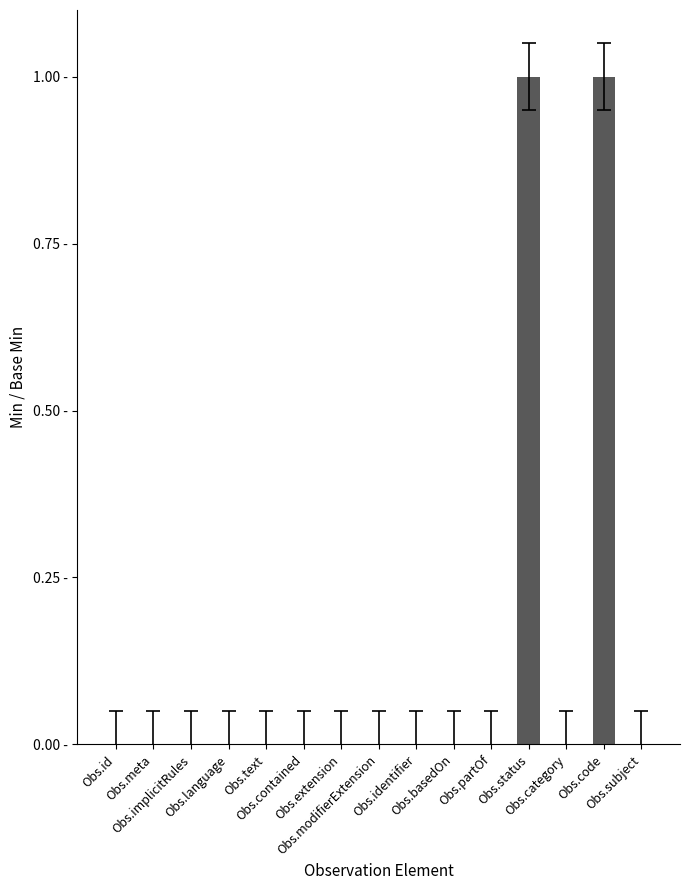

Are the bars horizontal?

No